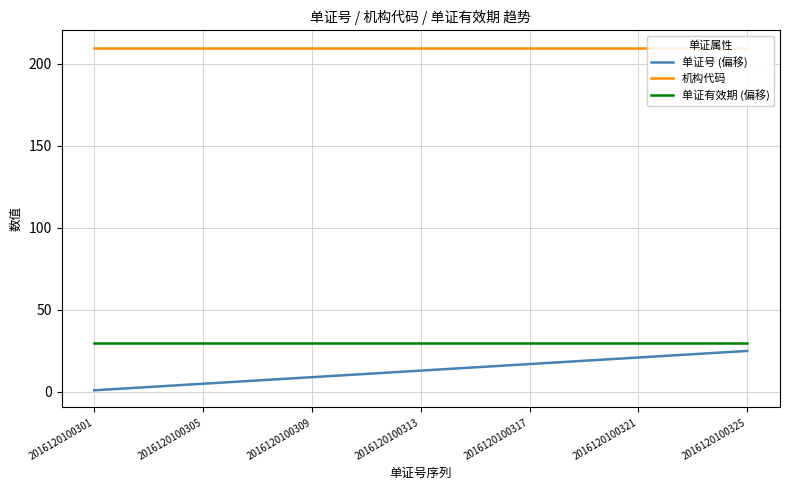

True or false: 单证有效期 (偏移) and 单证号 (偏移) intersect in this chart.

False